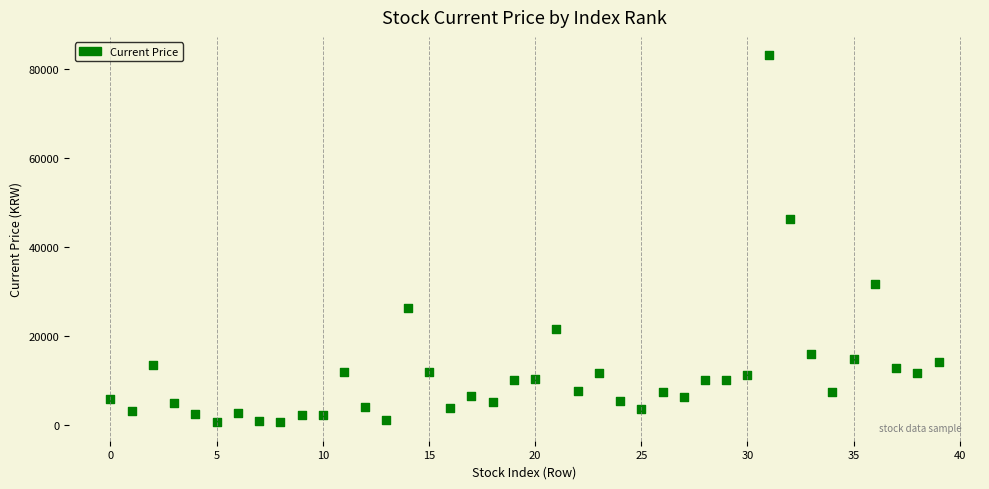

What is the range of Y values (max minus min)?

82473